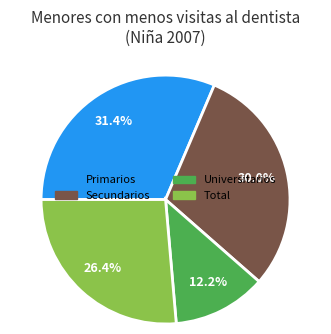

To the nearest percent, what is the difference between the Total and Secundarios slice percentages?

4%